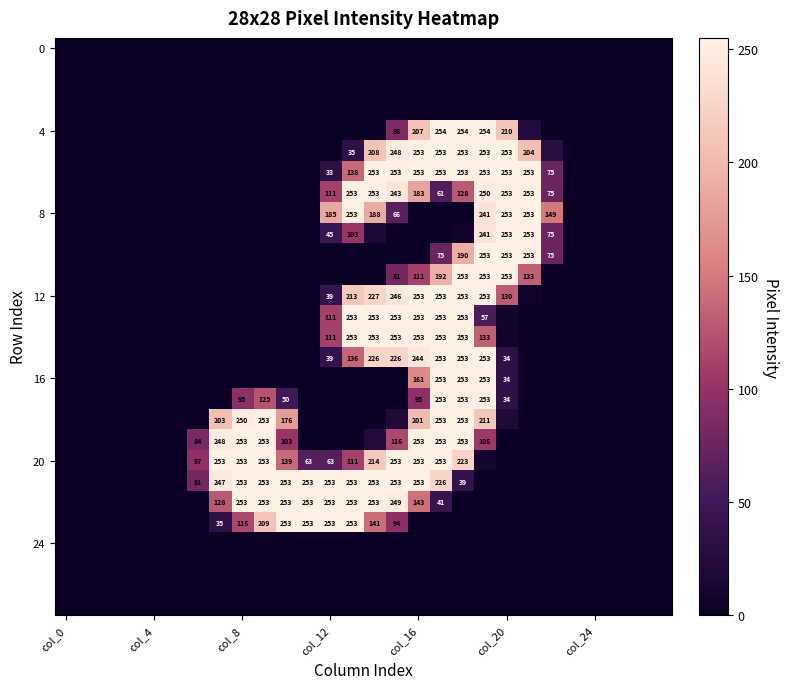

Which label corresponds to the smallest value in the chart?

col_0